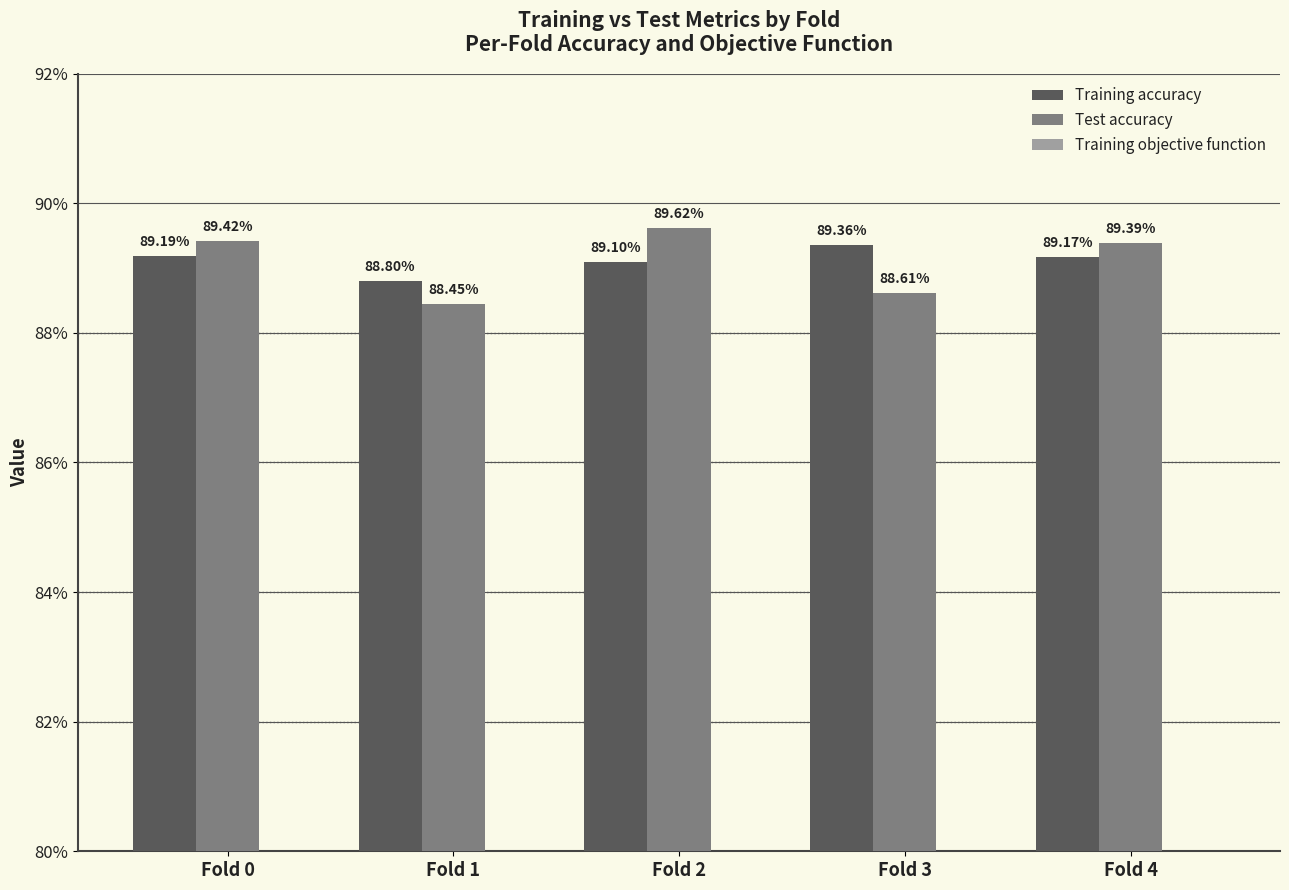

Reading left to right, extract all data points from this chart.

Training accuracy: 0.9	0.9	0.9	0.9	0.9
Test accuracy: 0.9	0.9	0.9	0.9	0.9
Training objective function: 0.1	0.1	0.1	0.1	0.1